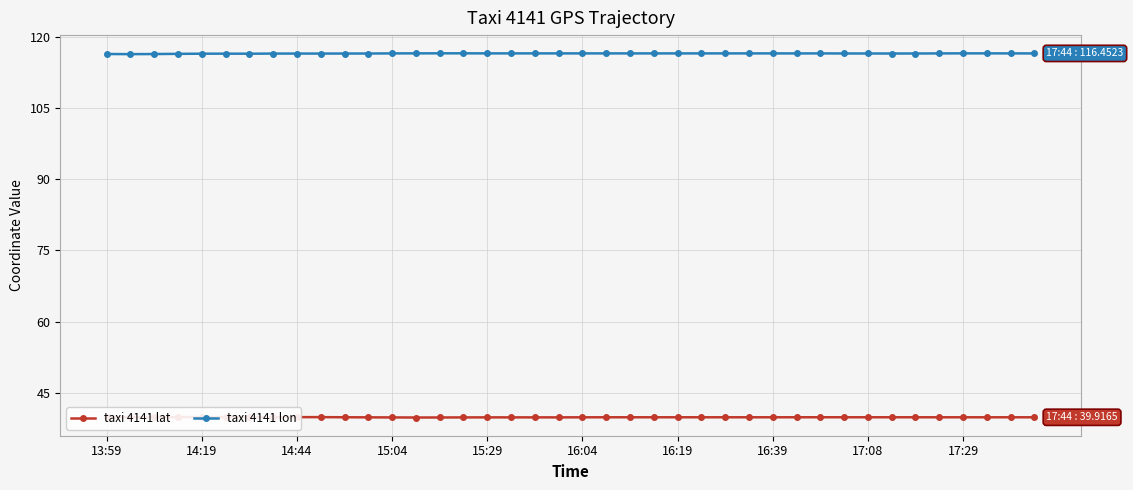

Rank the series by their maximum value, from lowest to highest.

taxi 4141 lat, taxi 4141 lon